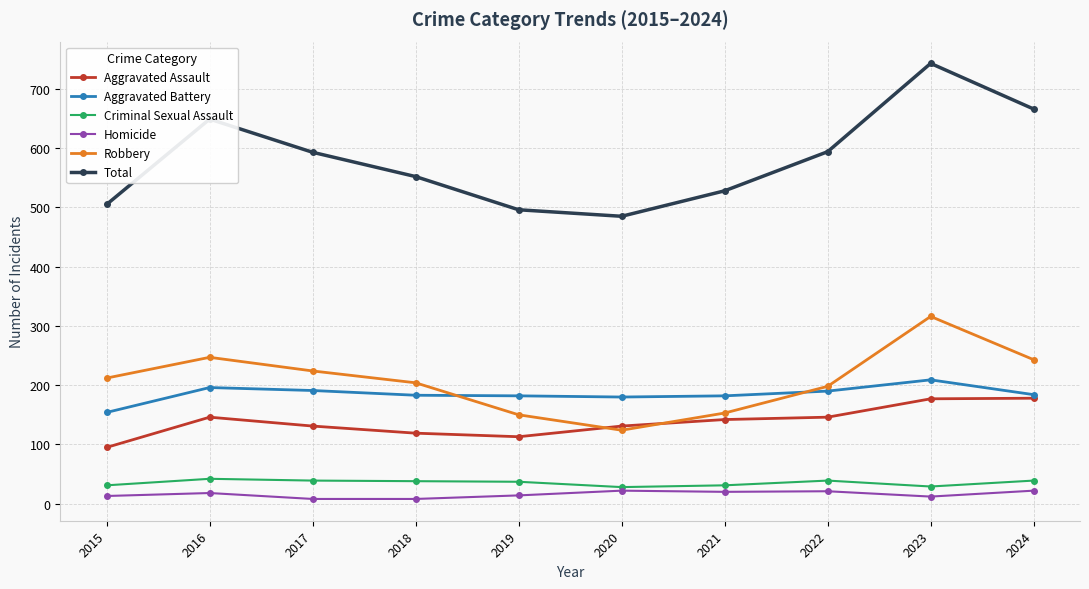

What is the spread (max minus min) of values at 2022?

573